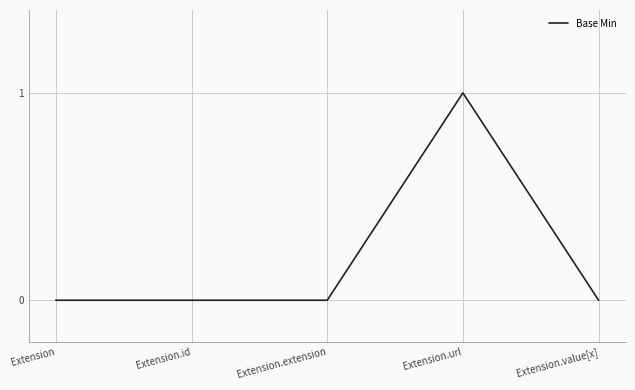

Reading right to left, list all the values displayed in this chart.

0	1	0	0	0